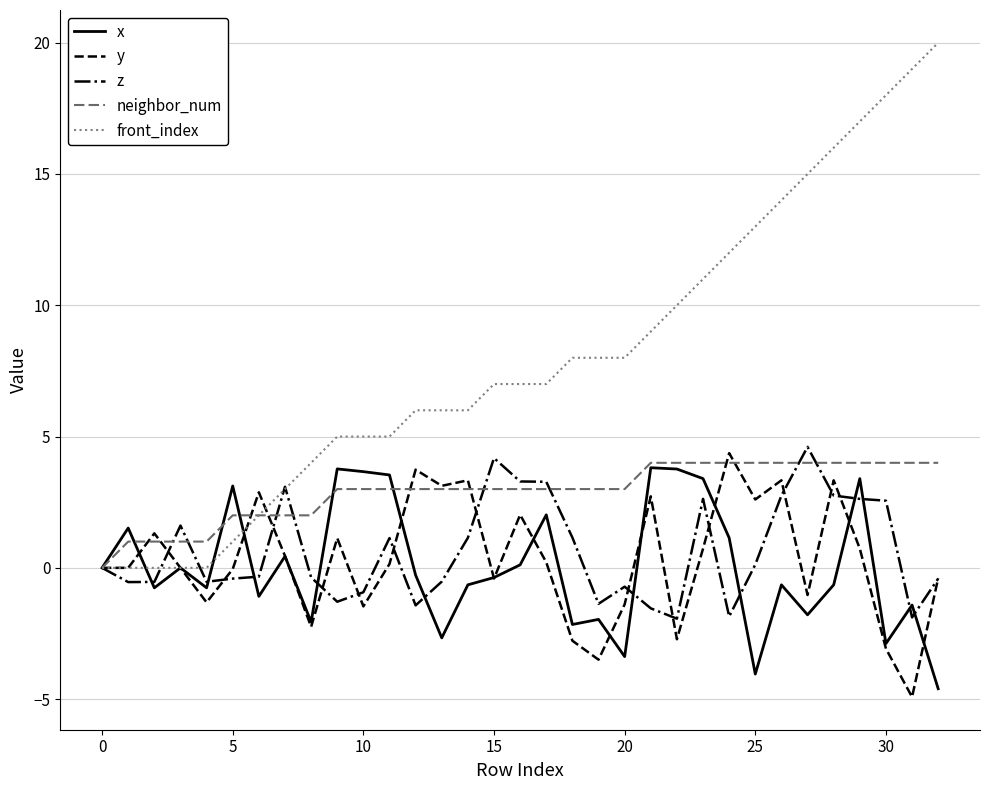

Which series has the largest total across all categories?

front_index